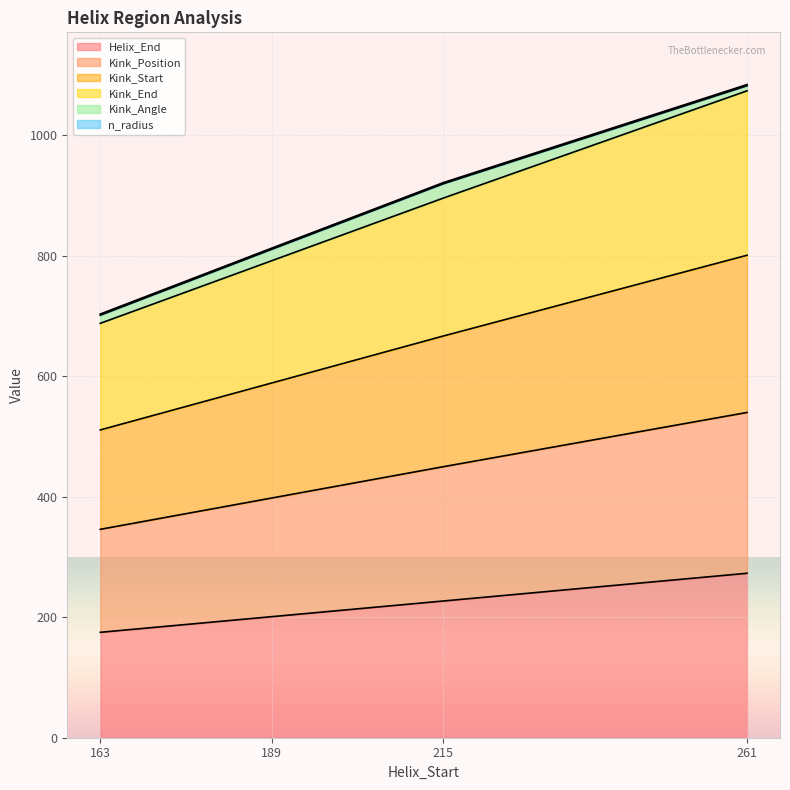

What is the minimum value for Helix_End?

175.0